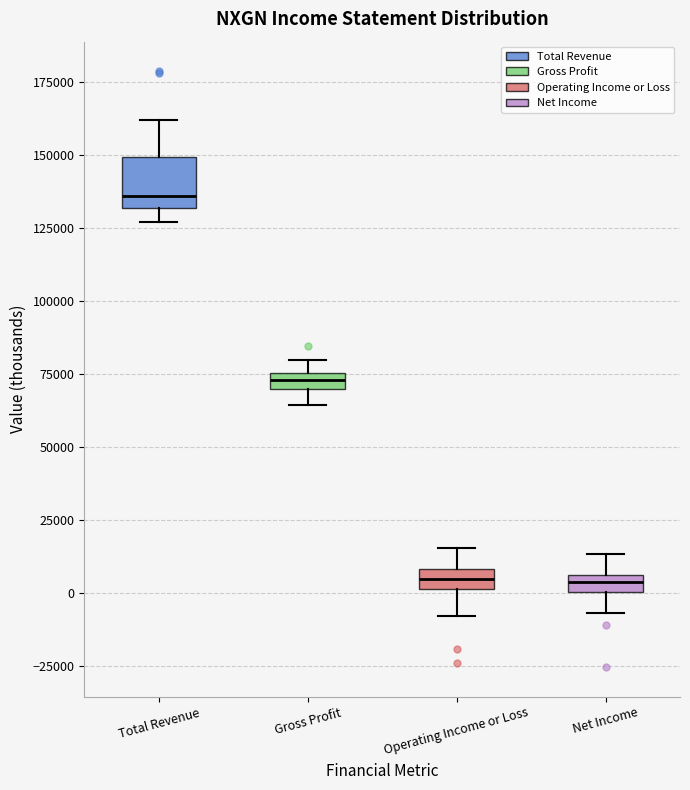

Where is the upper edge of the box for Net Income on the y-axis? The values are not printed on the chart, so give them approximately, as read against the axis.

5000